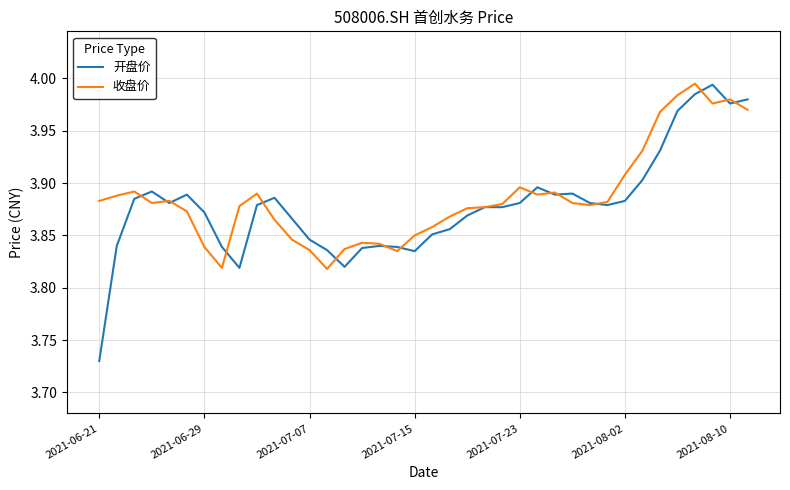

Which series has the largest range (max minus min)?

开盘价